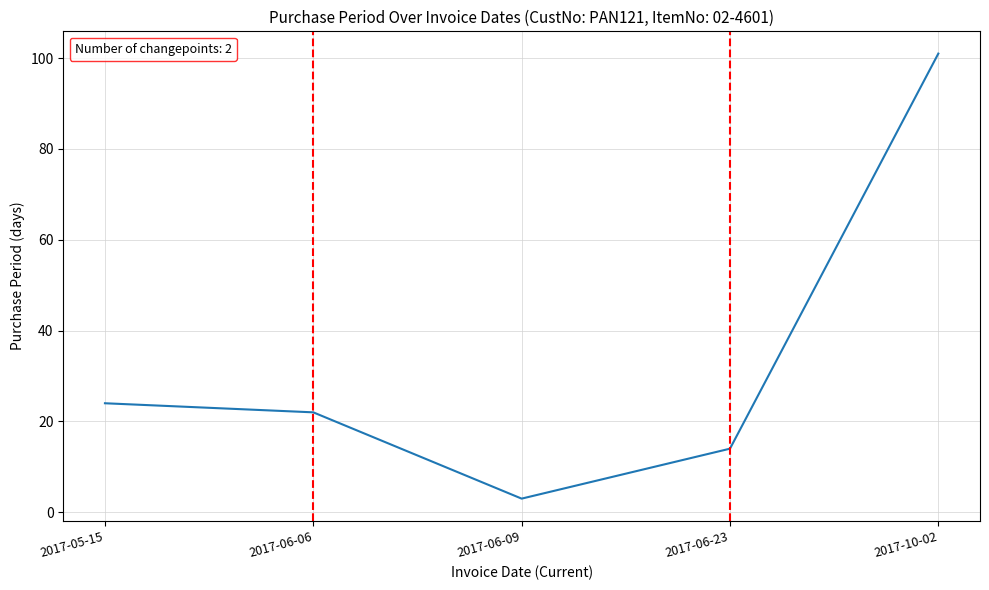

Reading right to left, transcribe all the data shown in this chart.

101	14	3	22	24